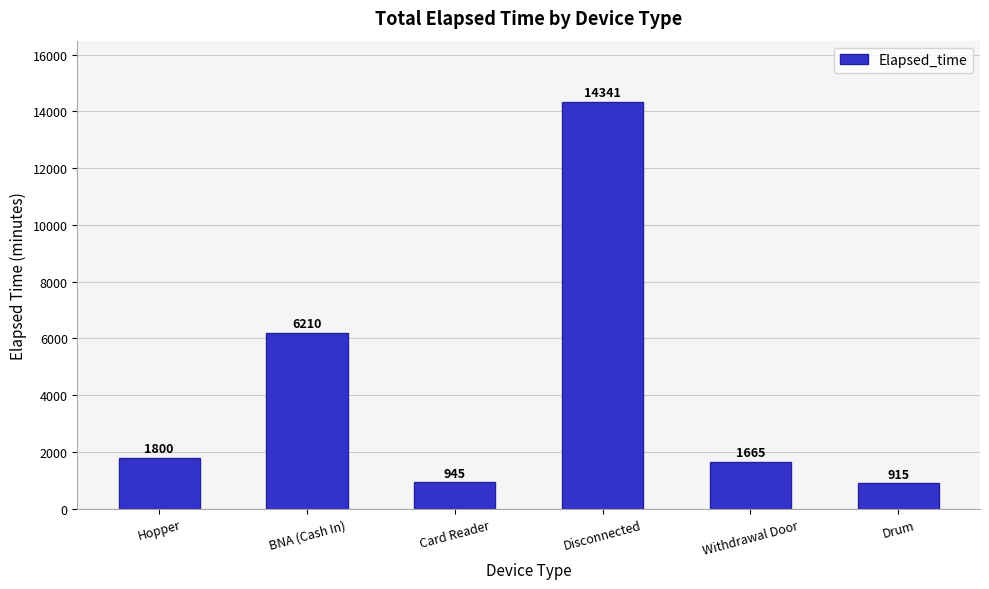

What is the label of the 4th bar from the left?

Disconnected